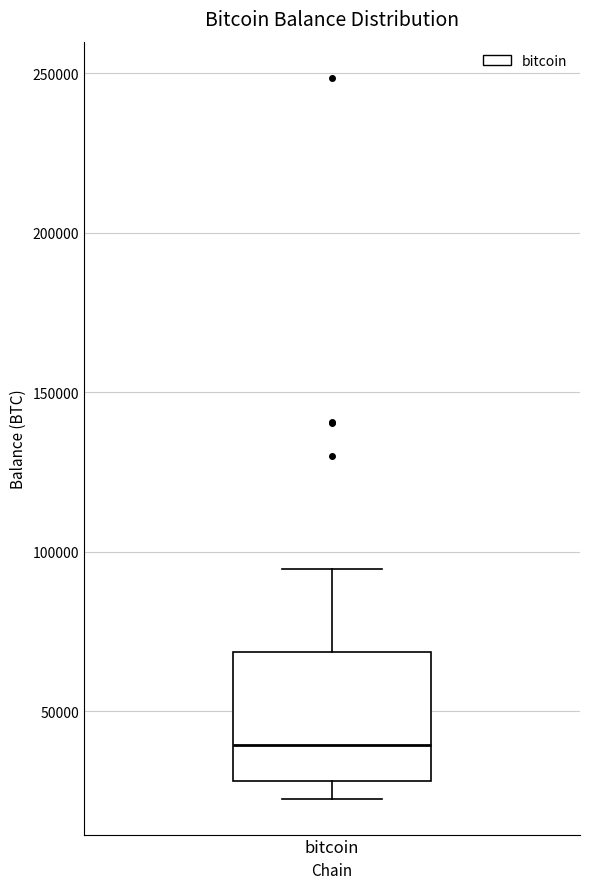

Where does the median line of the box for bitcoin sit on the y-axis? The values are not printed on the chart, so give them approximately, as read against the axis.

40000